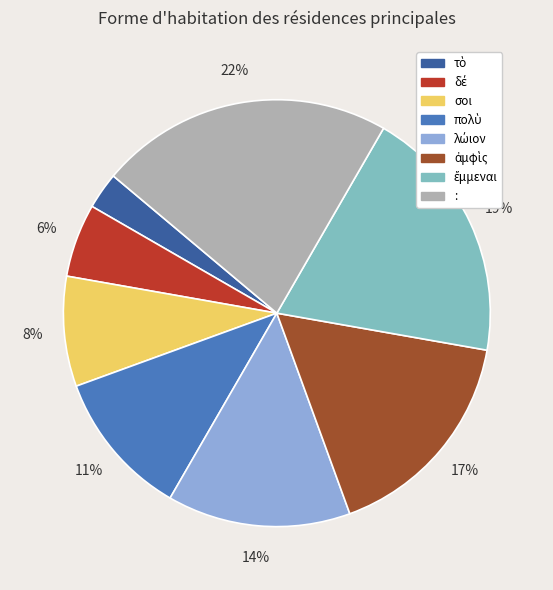

To the nearest percent, what is the difference between the largest and smallest slice percentages?

19%